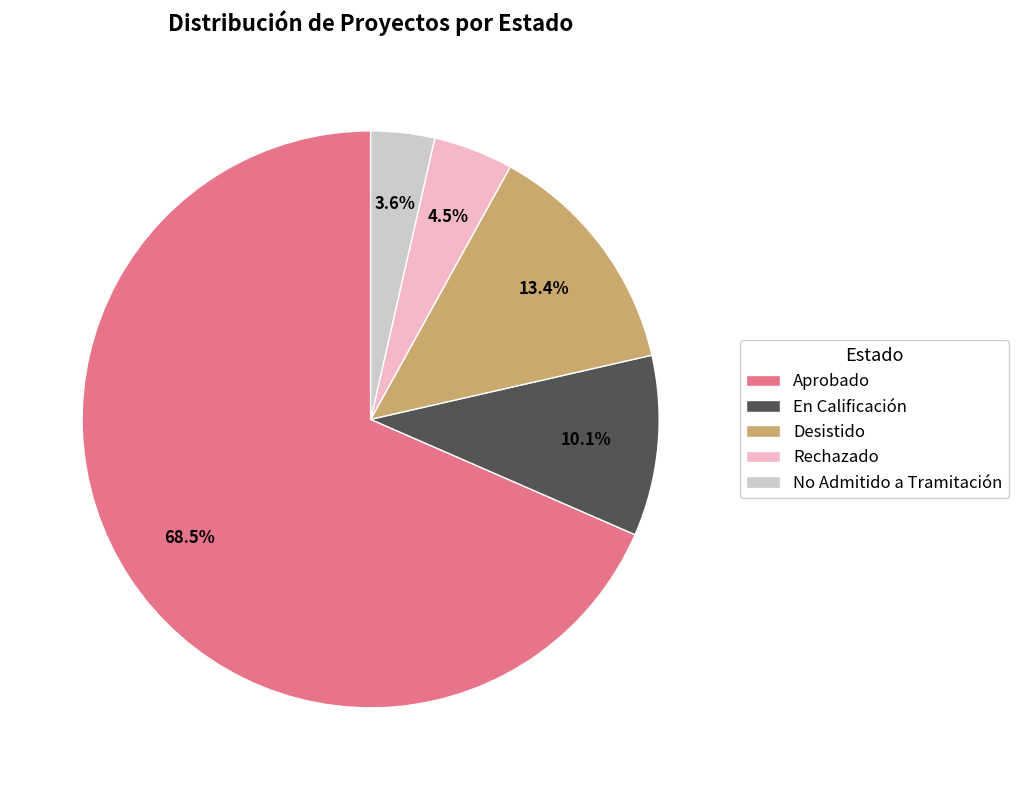

Count the number of slices in the pie.

5